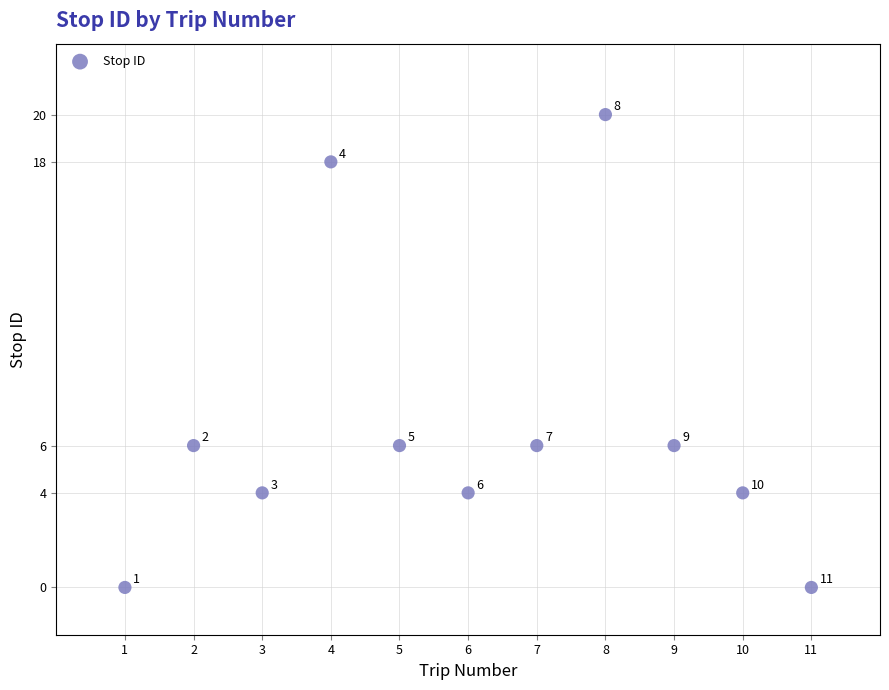

What is the range of X values (max minus min)?

10